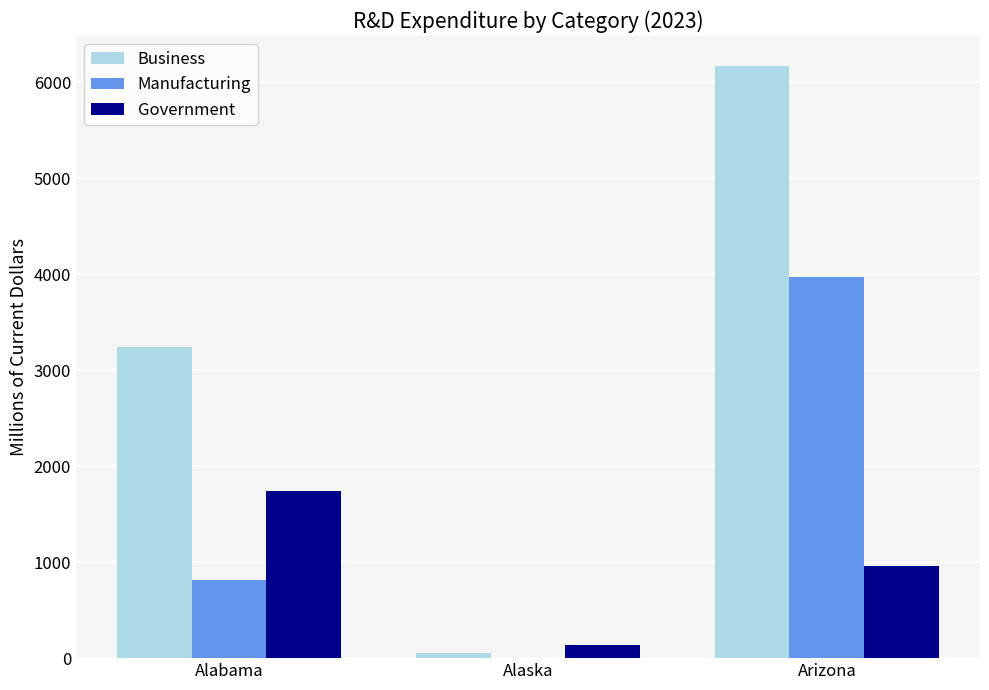

What is the total value across all series at Alaska?

197.8